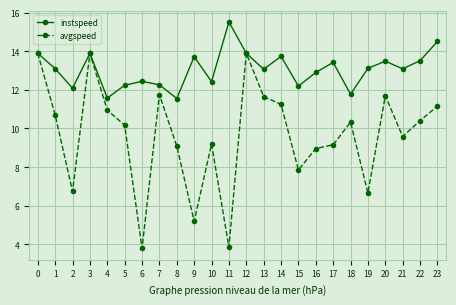

Which series has the largest range (max minus min)?

avgspeed